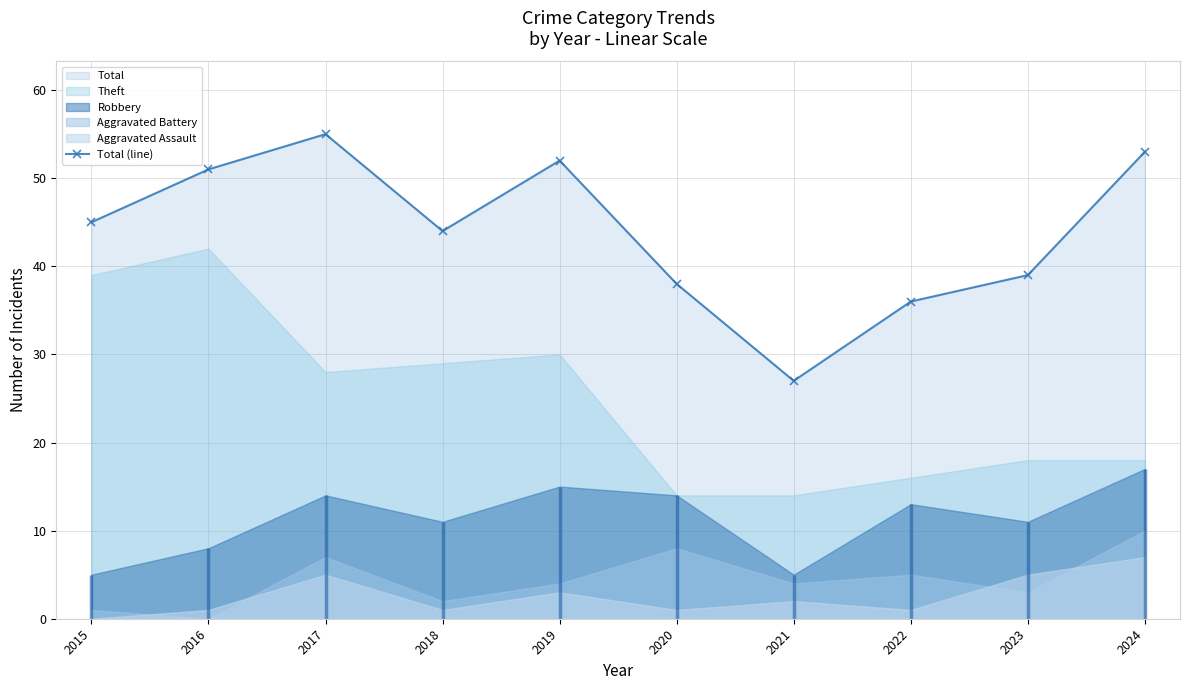

What is the average value?

44